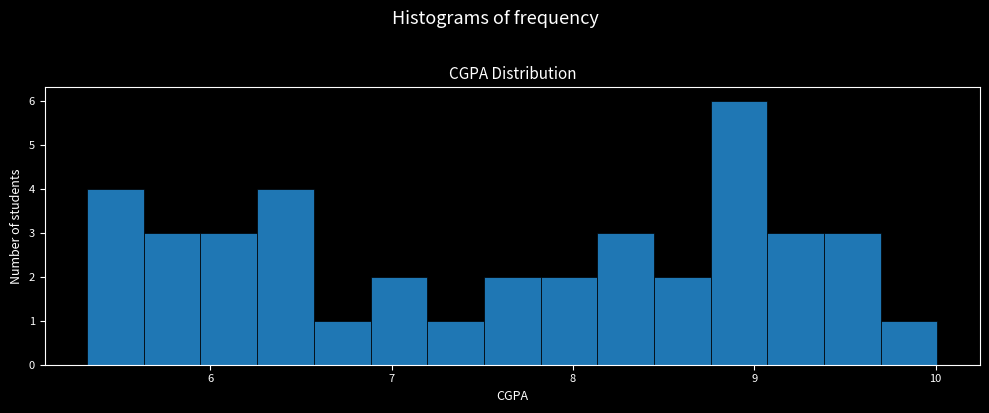

Read against the x-axis, roughly where is the centre of the tallest bar?

8.9